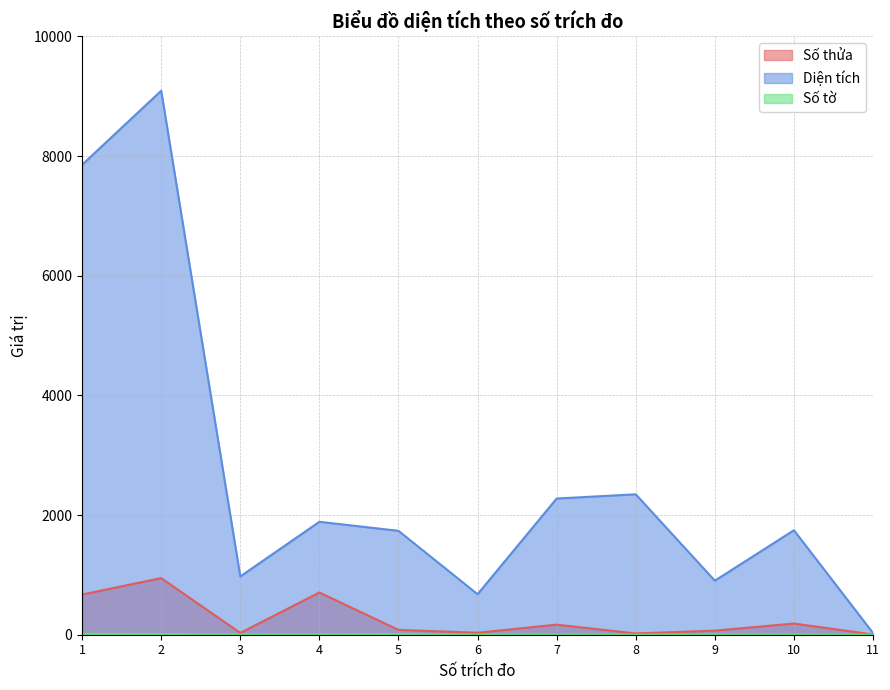

Where is Số tờ nearest to the value 7?

4